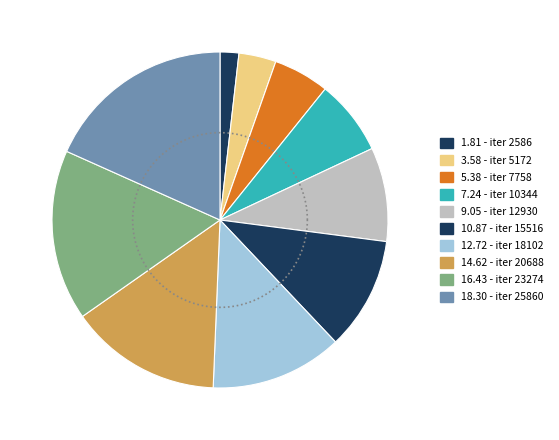

Is there any slice that represents more than half of the pie?

No